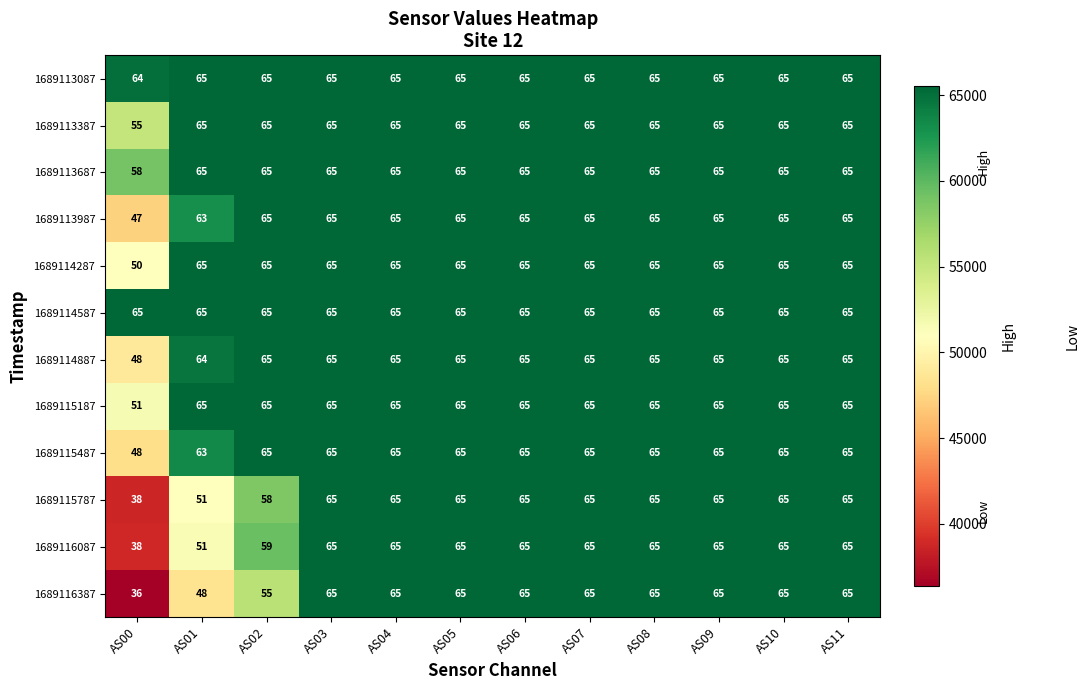

What is the total value across all series at AS11?

786420